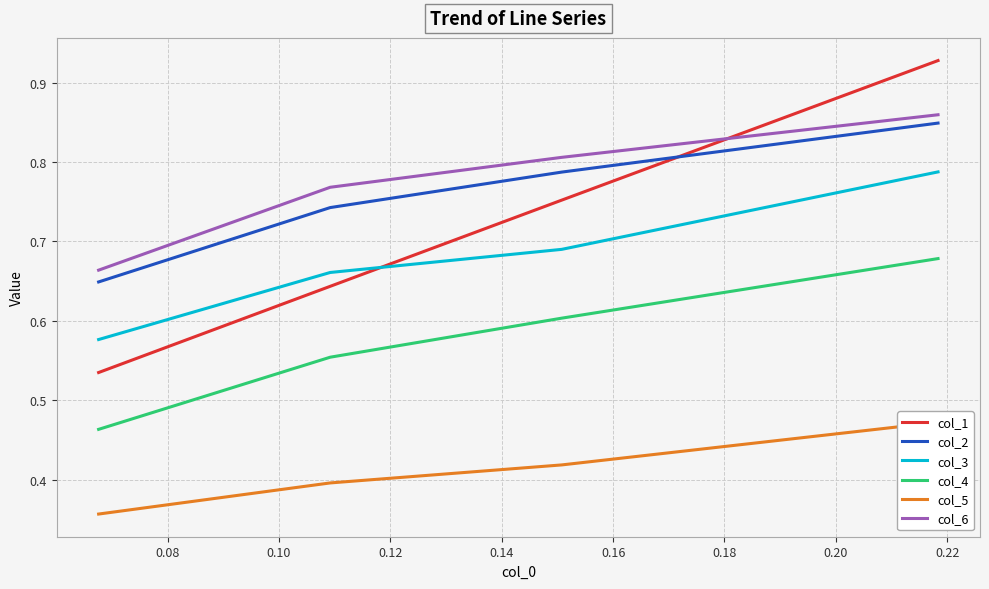

Reading right to left, what are all the values shown in this chart?

col_1: 0.9	0.8	0.6	0.5
col_2: 0.8	0.8	0.7	0.6
col_3: 0.8	0.7	0.7	0.6
col_4: 0.7	0.6	0.6	0.5
col_5: 0.5	0.4	0.4	0.4
col_6: 0.9	0.8	0.8	0.7